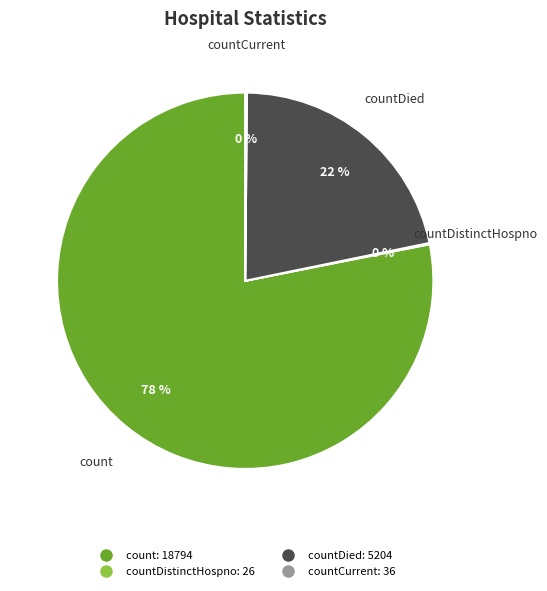

To the nearest percent, what is the average slice percentage?

25%